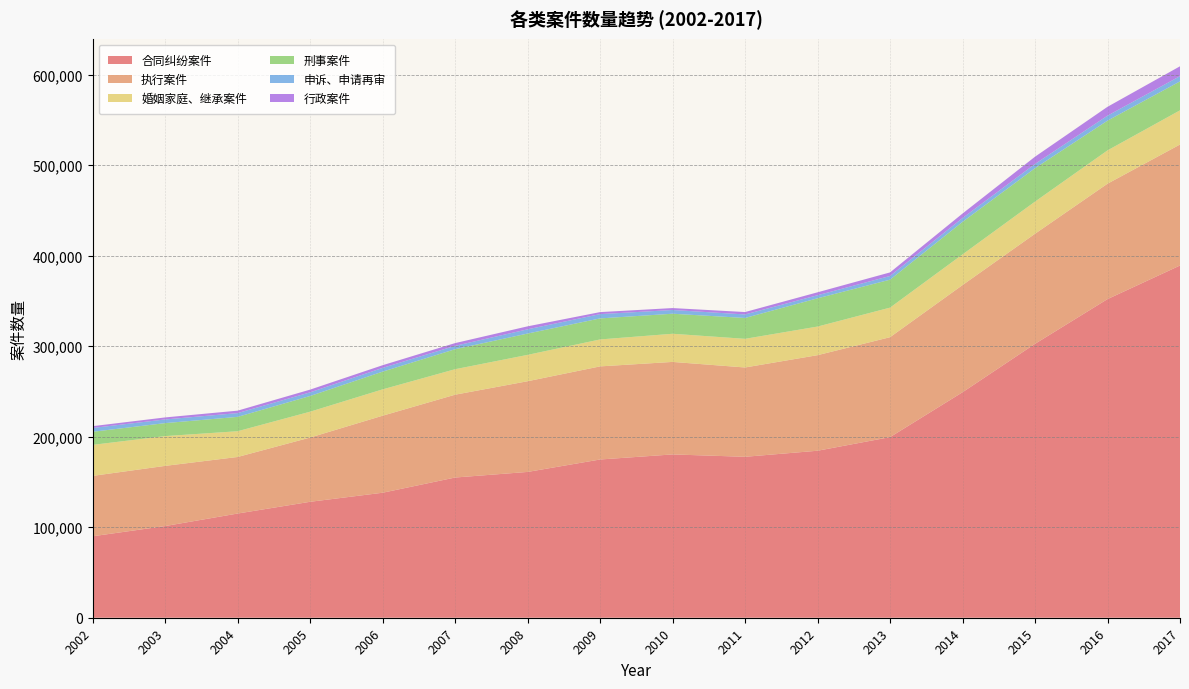

Reading left to right, extract all data points from this chart.

合同纠纷案件: 2002=90016	2003=101298	2004=115138	2005=128118	2006=138130	2007=154936	2008=161113	2009=174862	2010=180459	2011=177839	2012=184532	2013=199569	2014=249160	2015=302667	2016=352093	2017=389212
执行案件: 2002=66726	2003=66507	2004=62505	2005=70998	2006=85110	2007=91520	2008=100224	2009=102878	2010=102221	2011=98699	2012=105602	2013=110437	2014=118429	2015=121632	2016=127531	2017=133696
婚姻家庭、继承案件: 2002=34284	2003=32901	2004=28453	2005=28563	2006=29111	2007=28173	2008=29128	2009=29779	2010=31114	2011=31660	2012=31626	2013=32668	2014=33886	2015=35527	2016=36801	2017=37774
刑事案件: 2002=14461	2003=14346	2004=15860	2005=17353	2006=19579	2007=22091	2008=23559	2009=23242	2010=22137	2011=23045	2012=31212	2013=30880	2014=35957	2015=36928	2016=32857	2017=31975
申诉、申请再审: 2002=4206	2003=4050	2004=4157	2005=4023	2006=4145	2007=3726	2008=4678	2009=4730	2010=4120	2011=3891	2012=3403	2013=4100	2014=4233	2015=4675	2016=5521	2017=5818
行政案件: 2002=2007	2003=2244	2004=2713	2005=3016	2006=2961	2007=3032	2008=3291	2009=2235	2010=2135	2011=2657	2012=3230	2013=3933	2014=4984	2015=8015	2016=9788	2017=10880